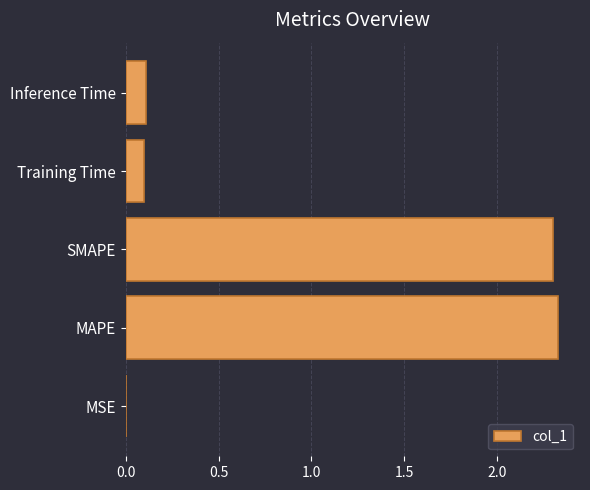

Is it true that the value at MAPE is 0.9?

False